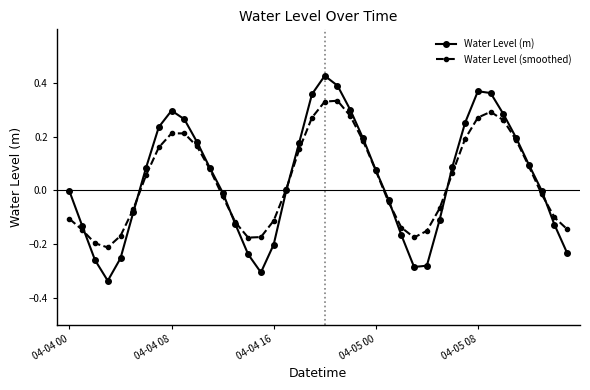

Rank the series by their maximum value, from highest to lowest.

Water Level (m), Water Level (smoothed)